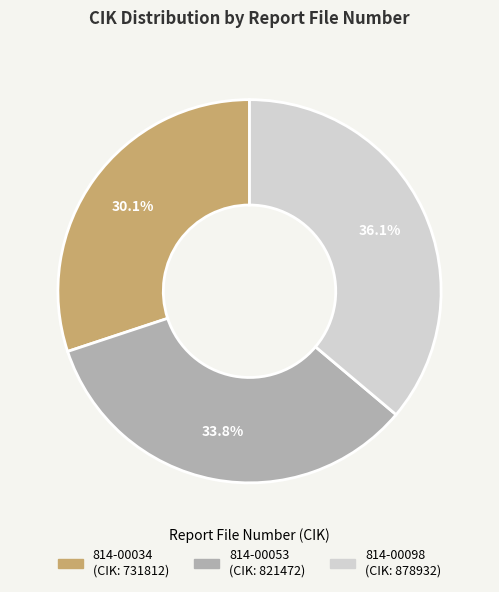

Is there a majority slice in this chart?

No